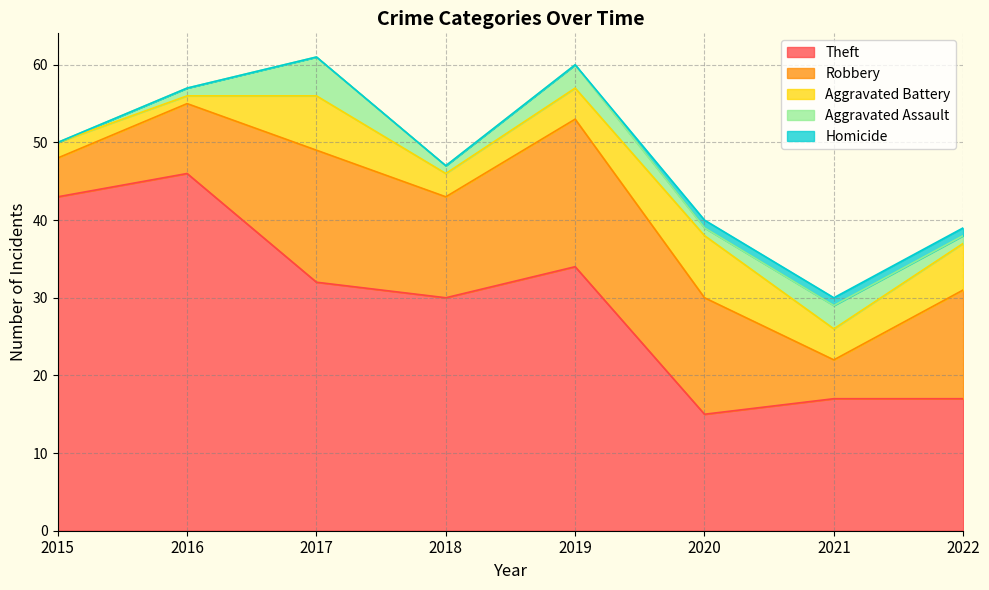

True or false: Robbery and Aggravated Assault intersect in this chart.

False